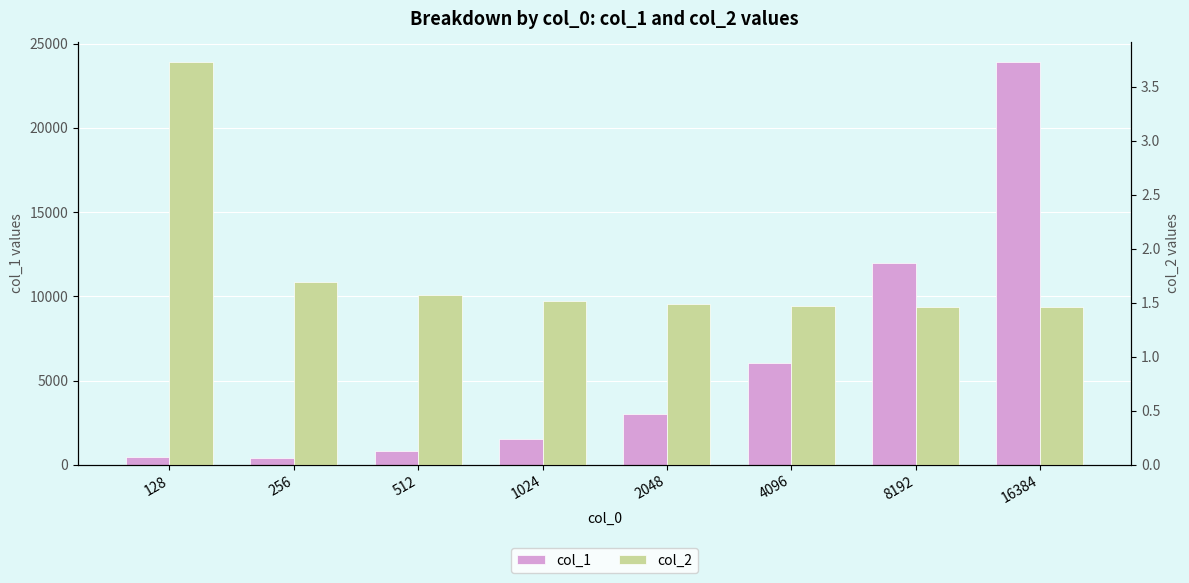

Reading right to left, what are all the values shown in this chart?

col_1: 23926.0	11979.0	6017.0	3043.0	1552.0	804.0	432.0	478.0
col_2: 1.5	1.5	1.5	1.5	1.5	1.6	1.7	3.7